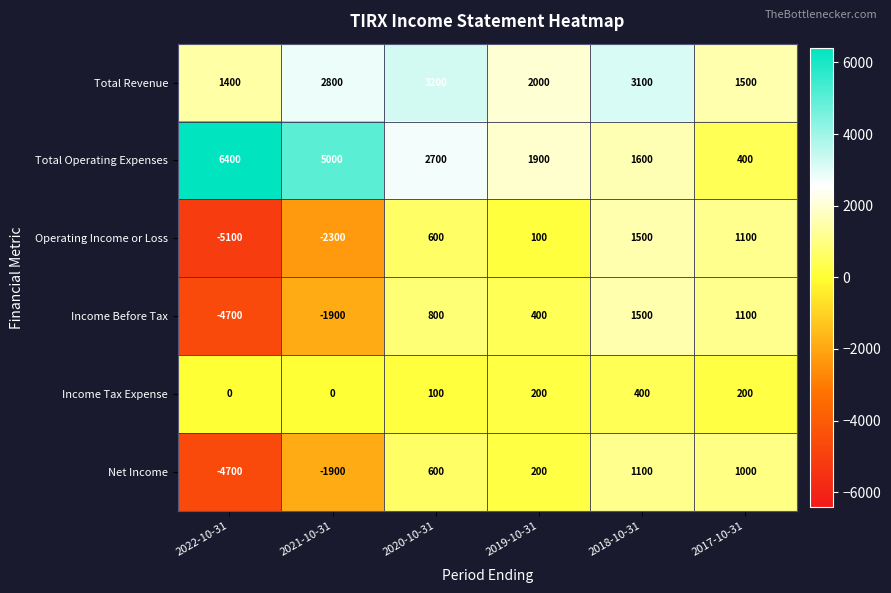

At which category does the chart reach its minimum across all series?

2022-10-31